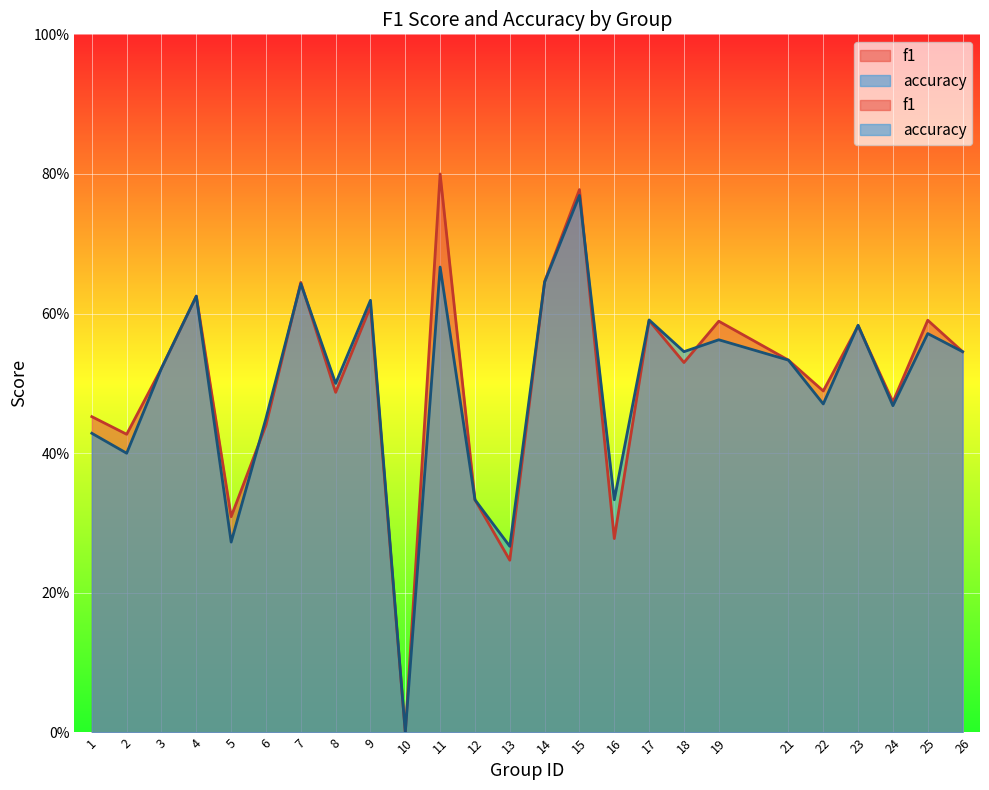

Which category has the lowest value in the accuracy series?

10